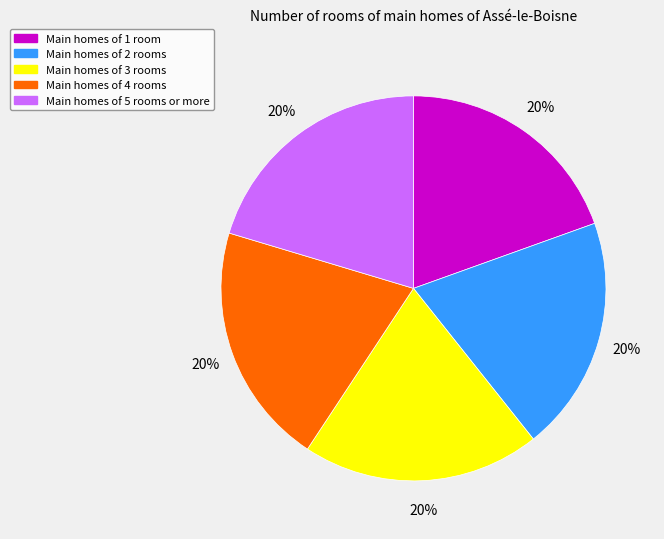

To the nearest percent, what is the average slice percentage?

20%